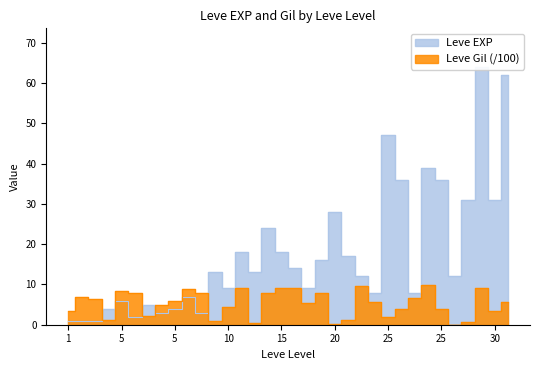

The value of Leve EXP at 25 is 20.5. True or false?

False